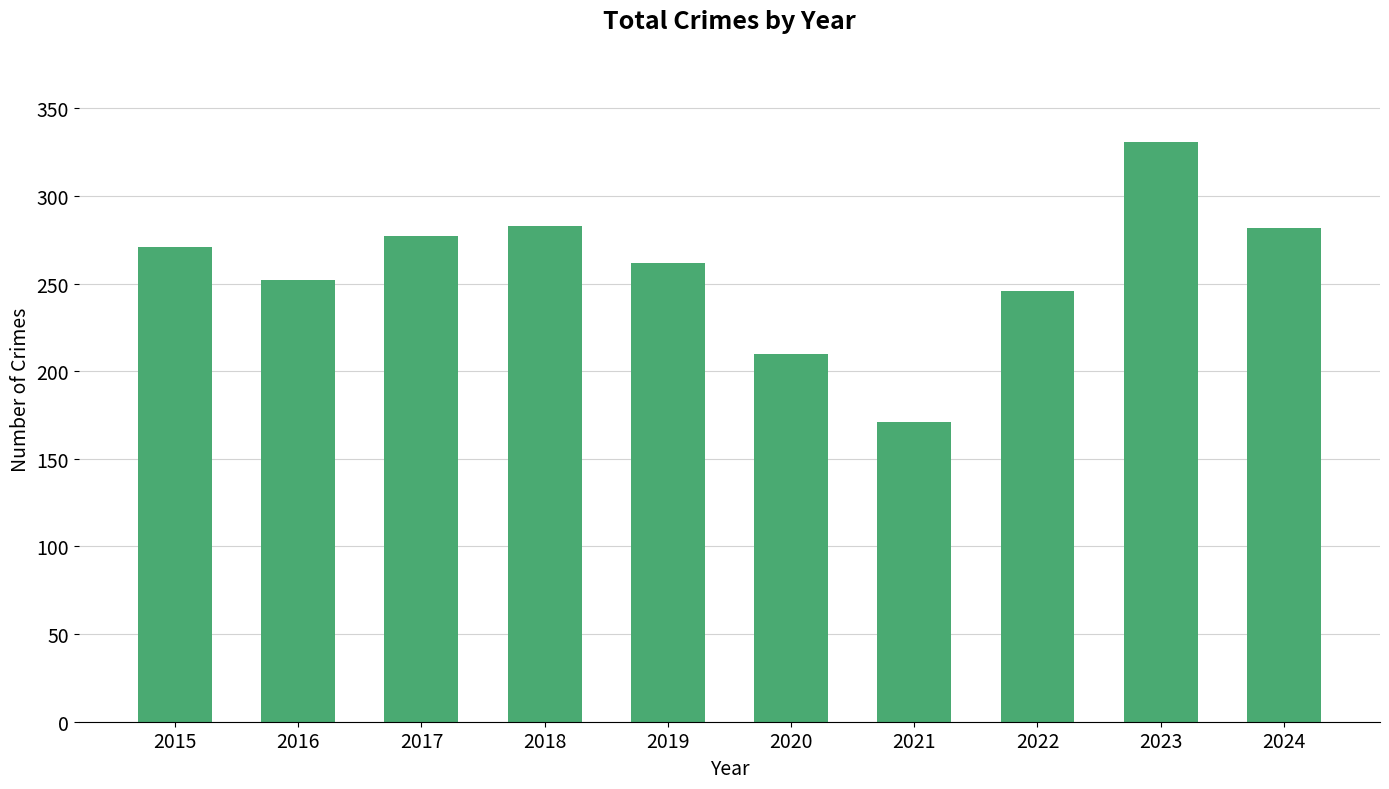

What is the difference between the values at 2018 and 2015?

12